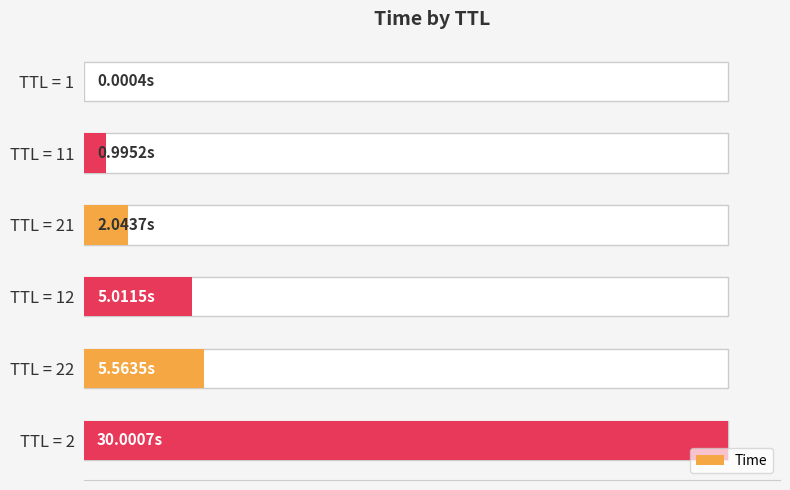

Reading left to right, transcribe all the data shown in this chart.

0.0	1.0	2.0	5.0	5.6	30.0